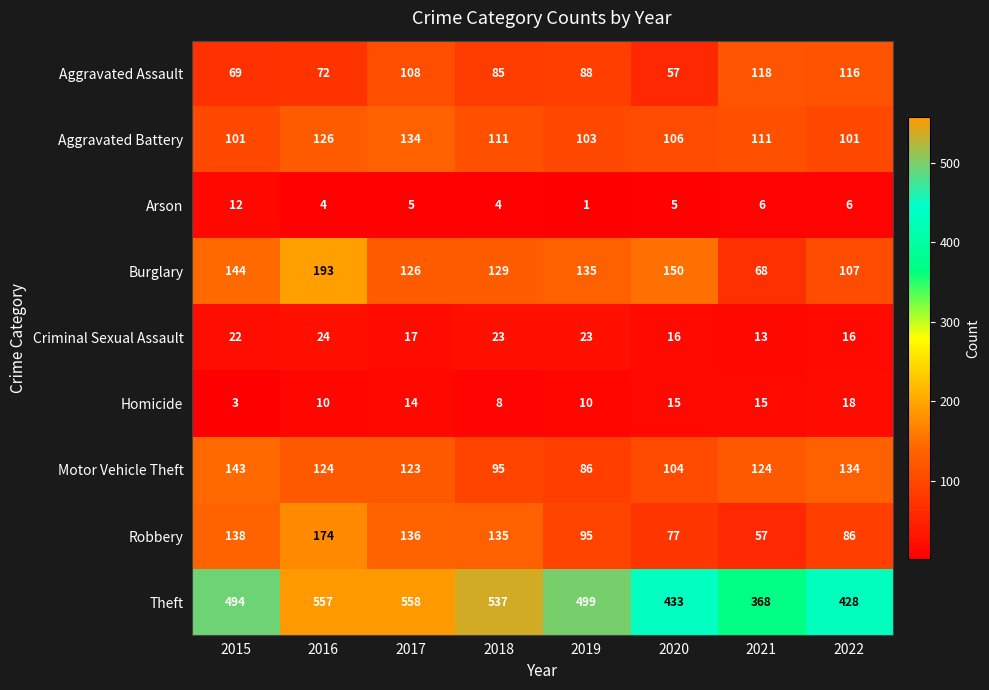

At which category does the chart reach its peak across all series?

2017